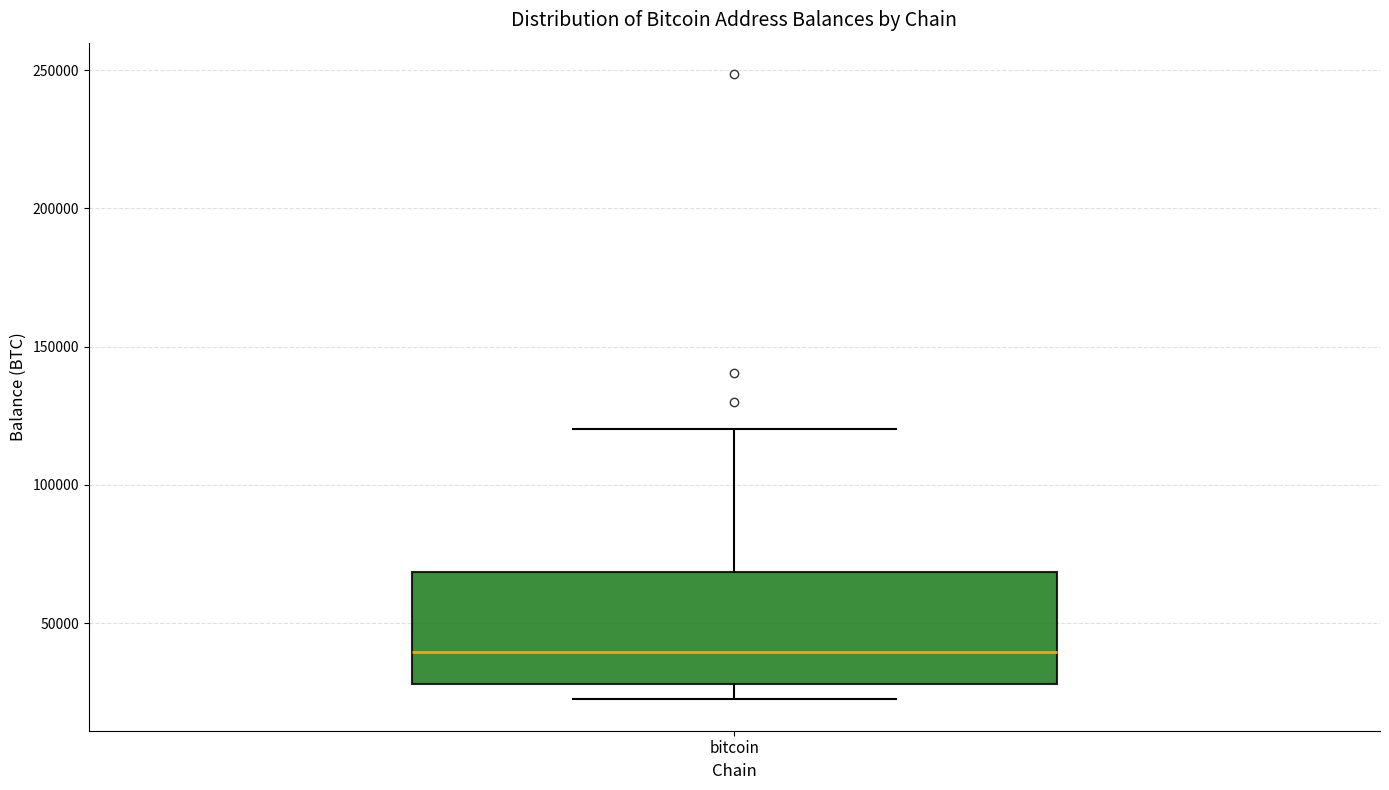

Transcribe this box plot: give where the median line is, the range the box spans, and where the two whiskers end, as read against the y-axis. The values are not printed on the chart, so give them approximately, as read against the axis.

median 40000, box 30000 to 70000, whiskers 20000 to 120000